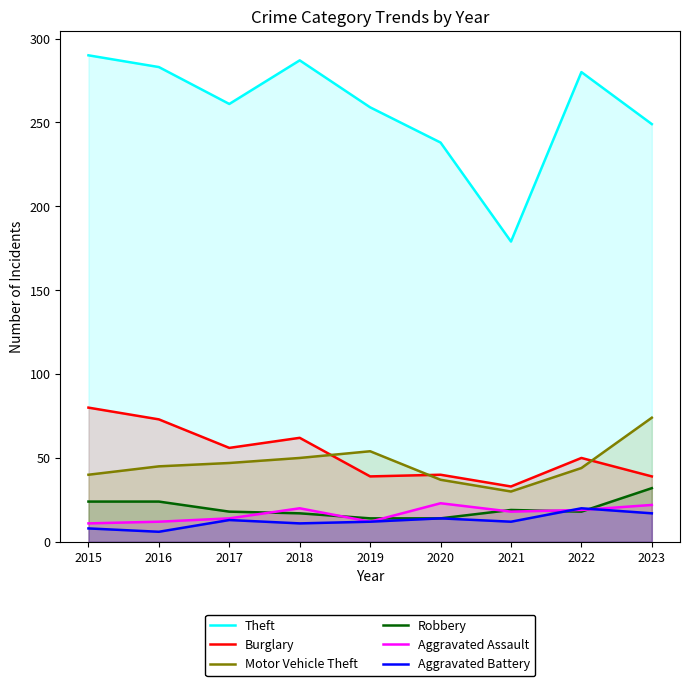

The value of Motor Vehicle Theft at 2020 is 37. True or false?

True